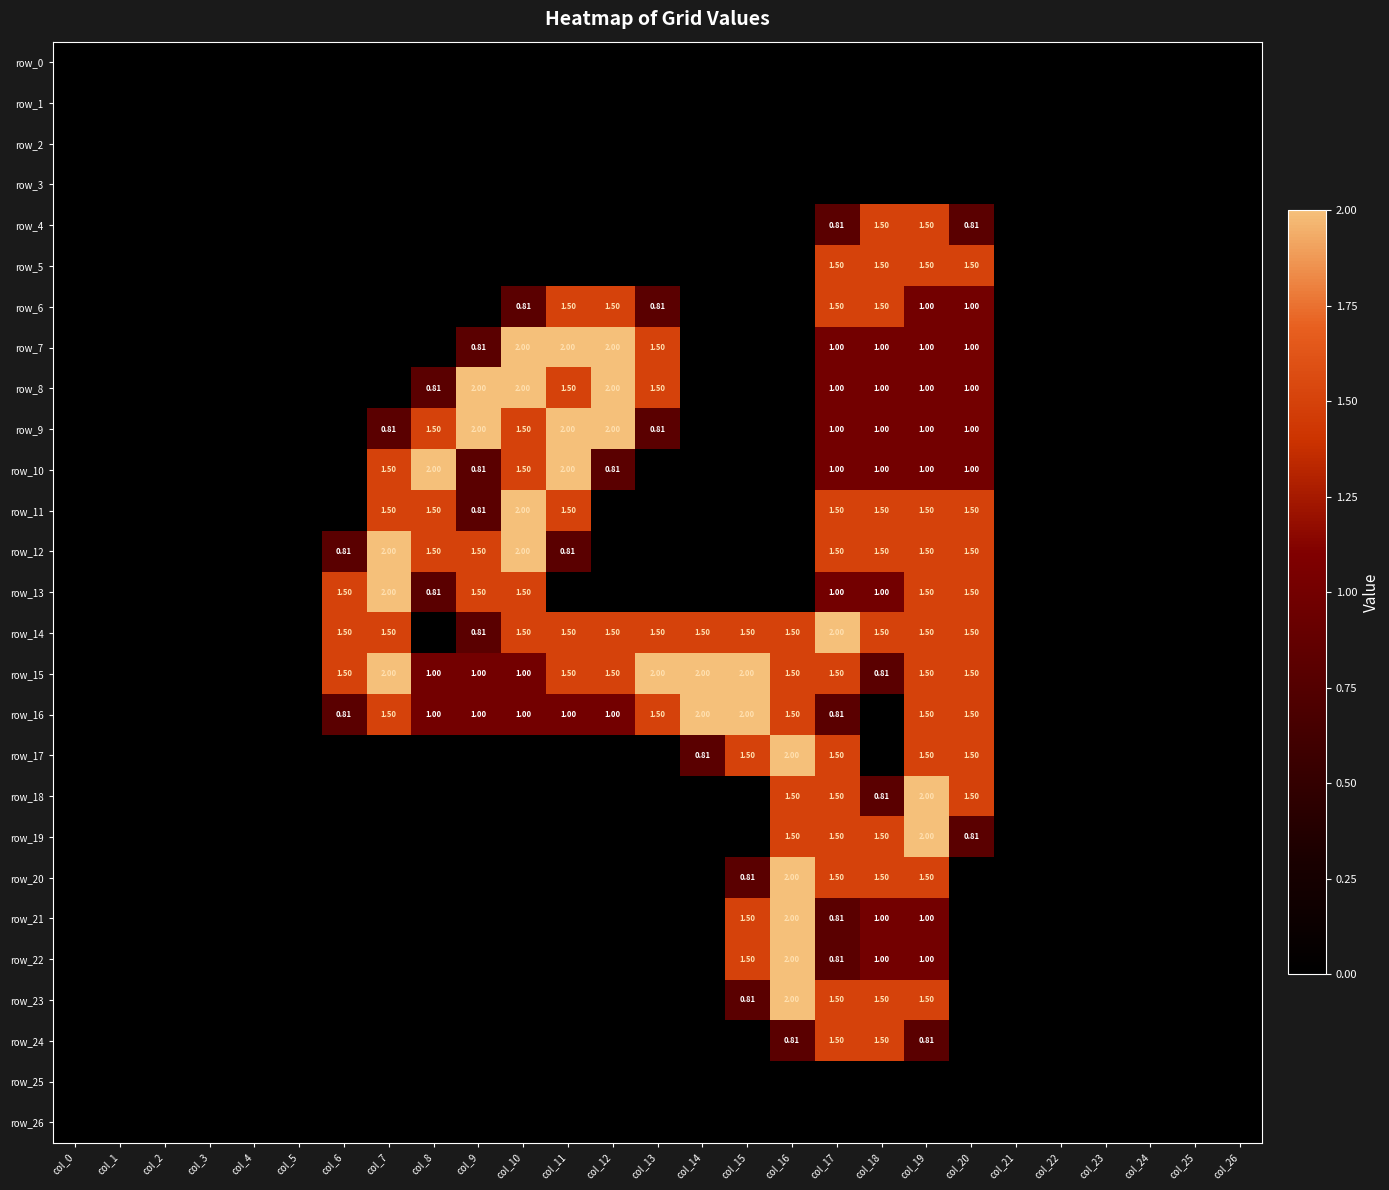

What is the difference between the row_17 values at col_6 and col_14?

0.8